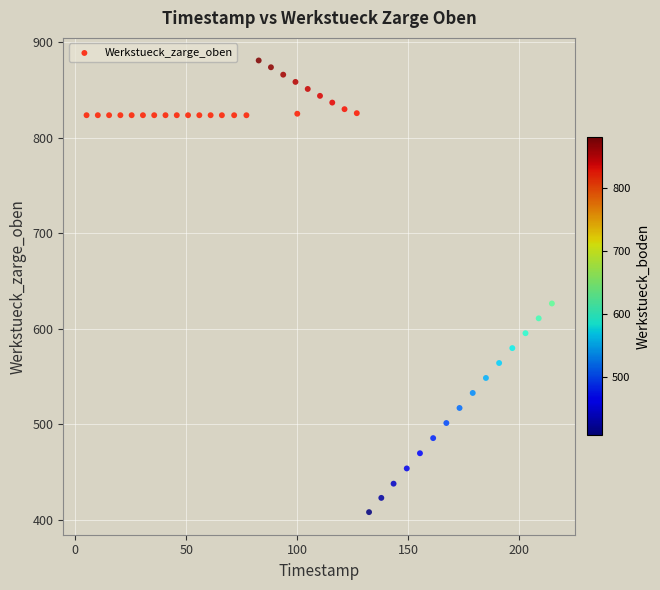

What Y value in the scatter plot is closest to 644?

626.4